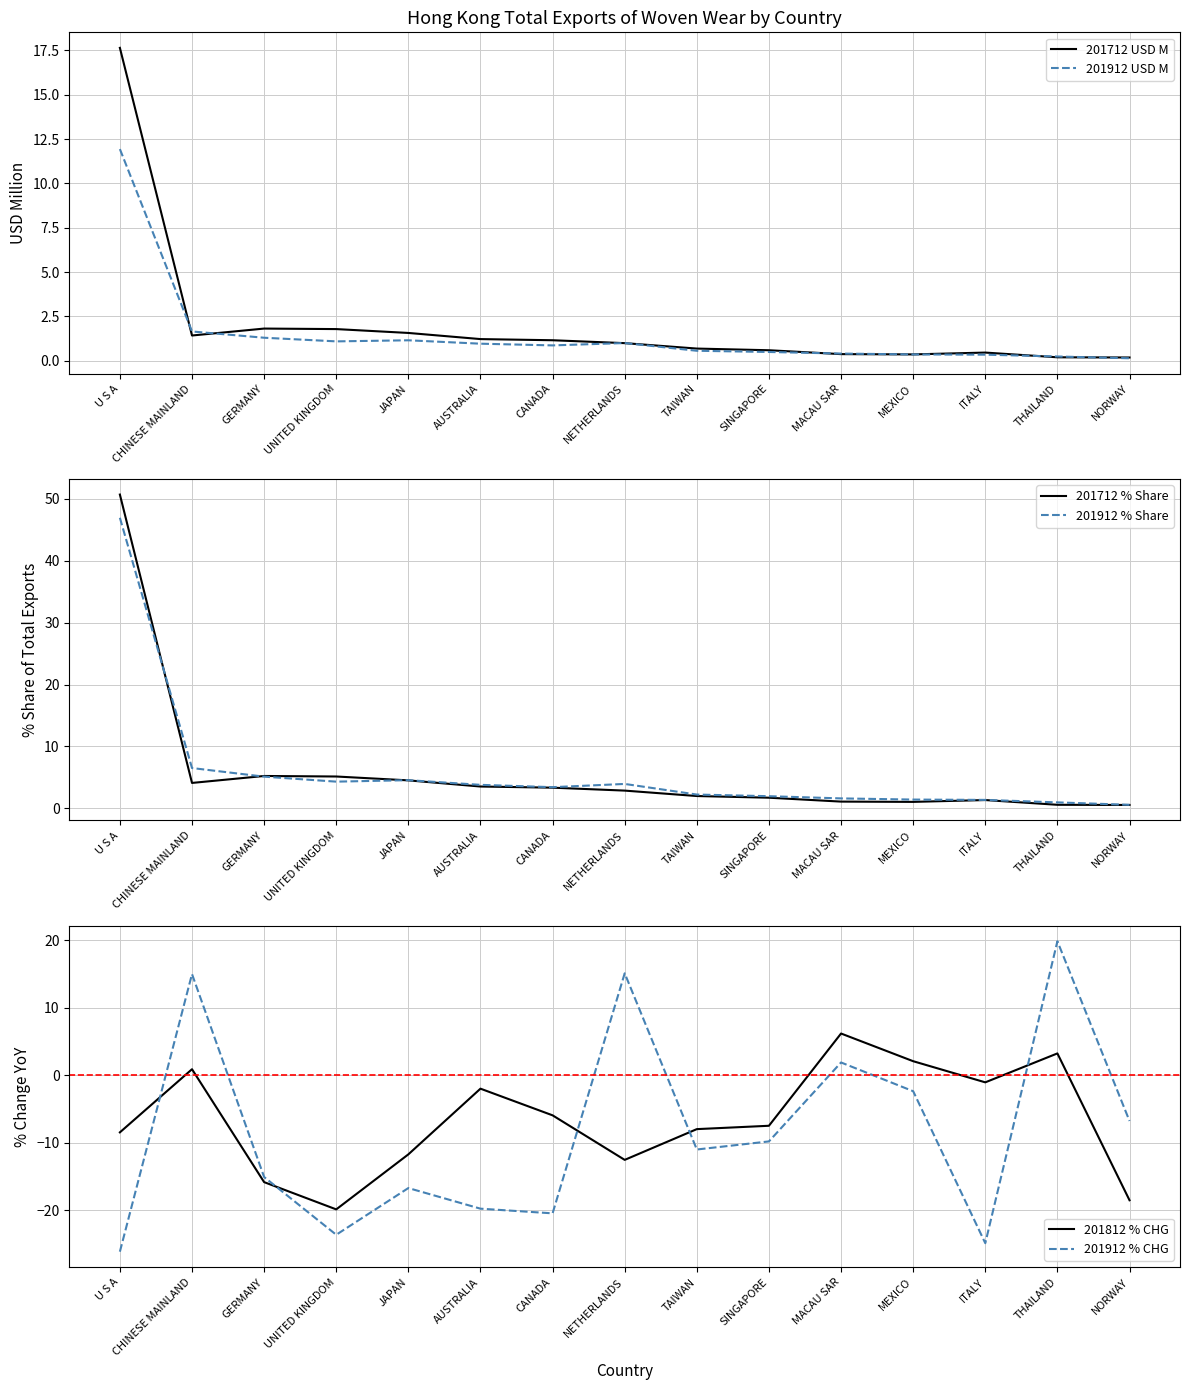

At which label does 201812 % CHG reach its minimum?

UNITED KINGDOM